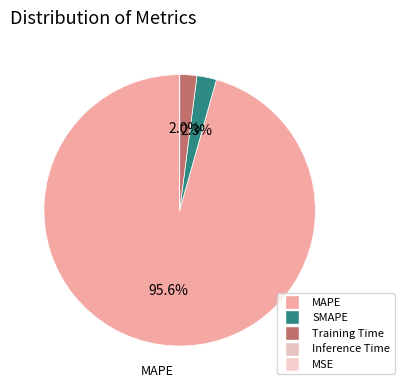

Is there a majority slice in this chart?

Yes